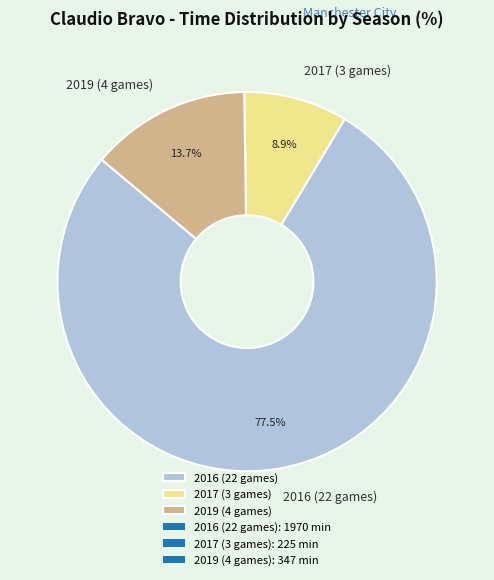

Combined, what portion of the pie is 2016 (22 games) and 2017 (3 games)?

86.3%